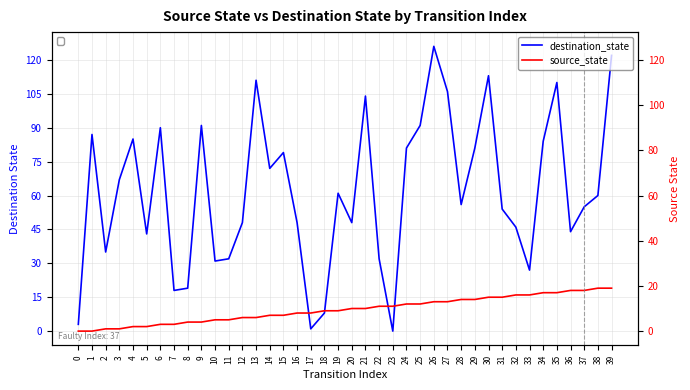

What is the difference between the highest and lowest values at 29?

67